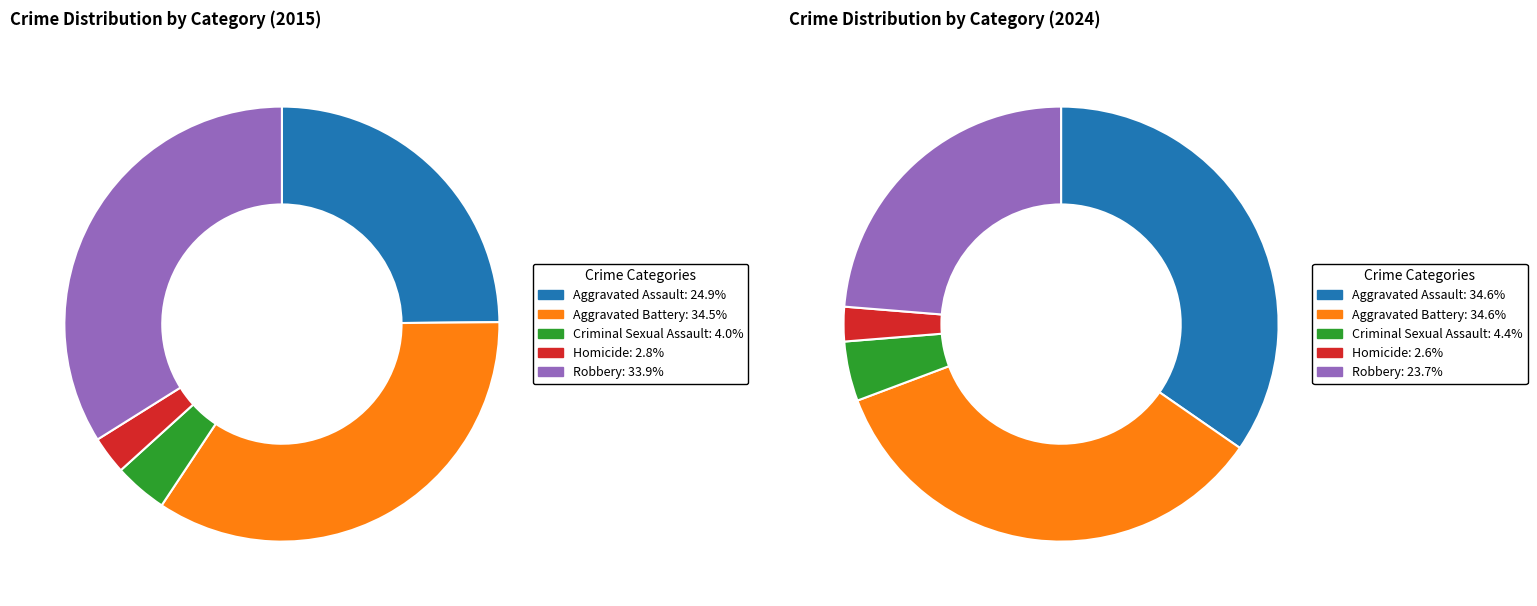

Which series changed the most between Criminal Sexual Assault and 8?

Aggravated Assault